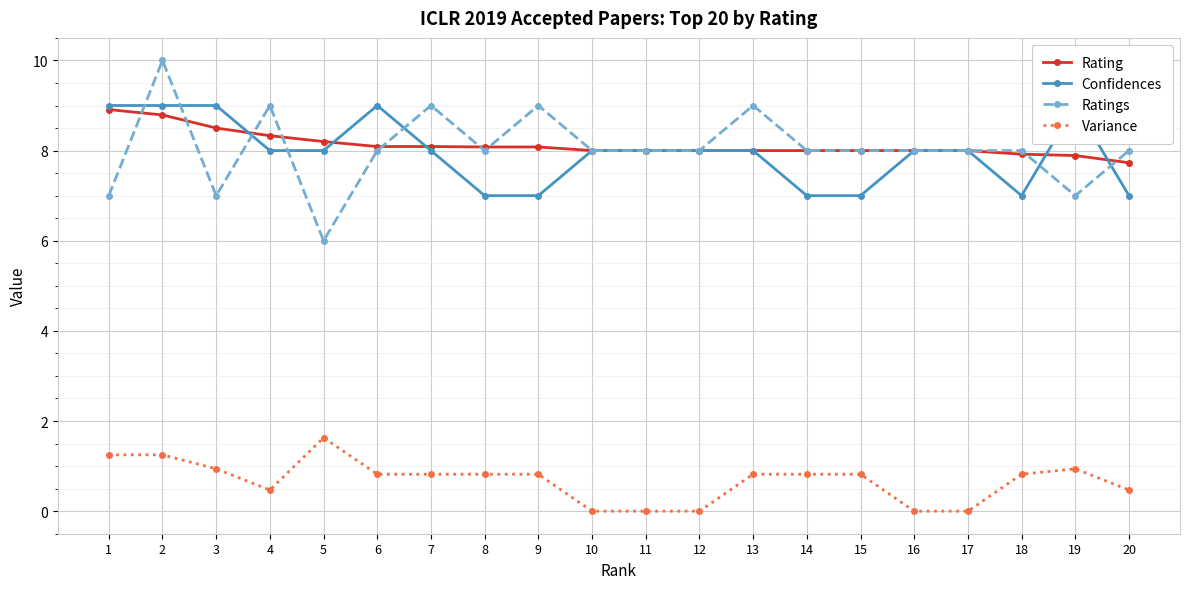

Reading left to right, what are all the values shown in this chart?

Rating: 8.9	8.8	8.5	8.3	8.2	8.1	8.1	8.1	8.1	8.0	8.0	8.0	8.0	8.0	8.0	8.0	8.0	7.9	7.9	7.7
Confidences: 9.0	9.0	9.0	8.0	8.0	9.0	8.0	7.0	7.0	8.0	8.0	8.0	8.0	7.0	7.0	8.0	8.0	7.0	9.0	7.0
Ratings: 7.0	10.0	7.0	9.0	6.0	8.0	9.0	8.0	9.0	8.0	8.0	8.0	9.0	8.0	8.0	8.0	8.0	8.0	7.0	8.0
Variance: 1.2	1.2	0.9	0.5	1.6	0.8	0.8	0.8	0.8	0.0	0.0	0.0	0.8	0.8	0.8	0.0	0.0	0.8	0.9	0.5